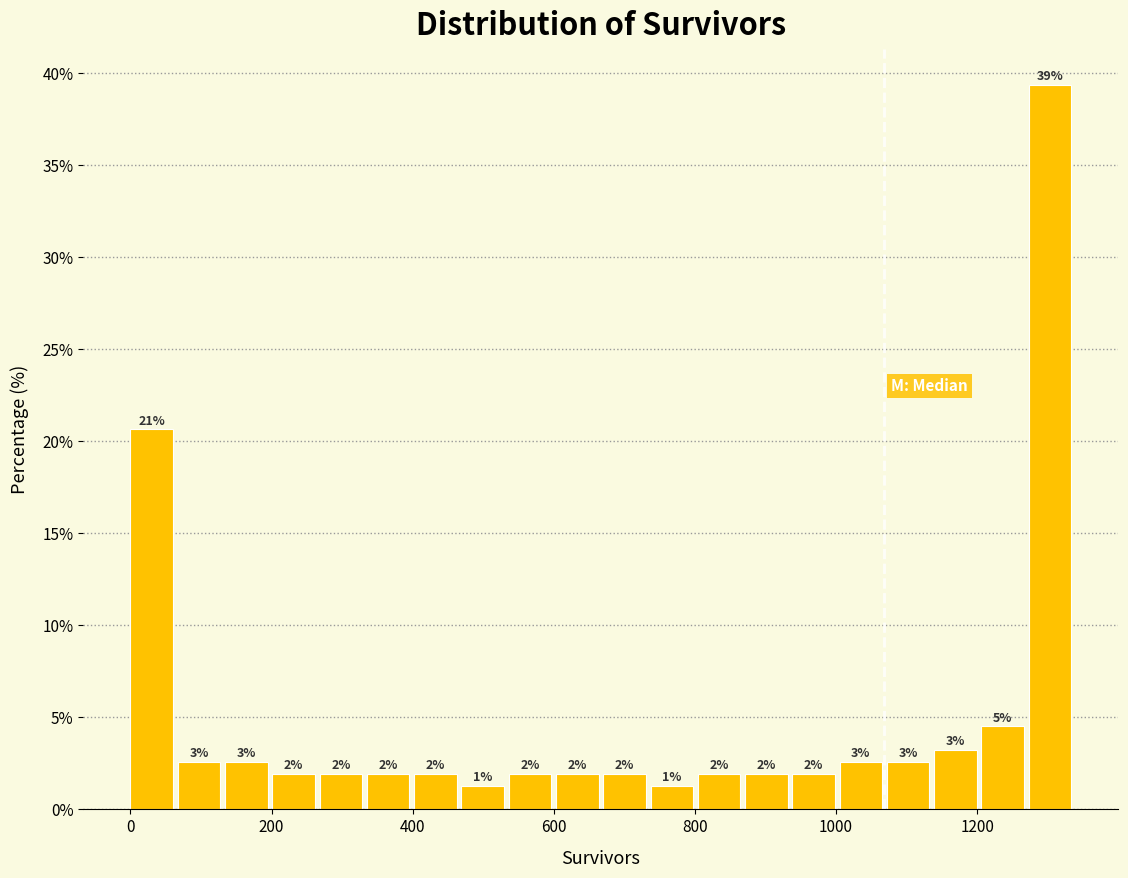

Read against the x-axis, roughly where is the centre of the tallest bar?

1300